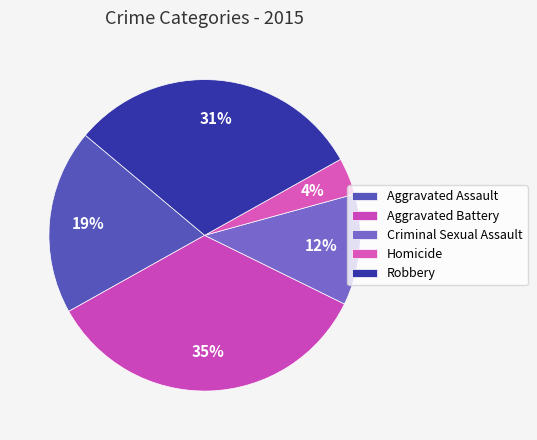

To the nearest percent, what is the combined percentage of Aggravated Assault and Robbery?

50%